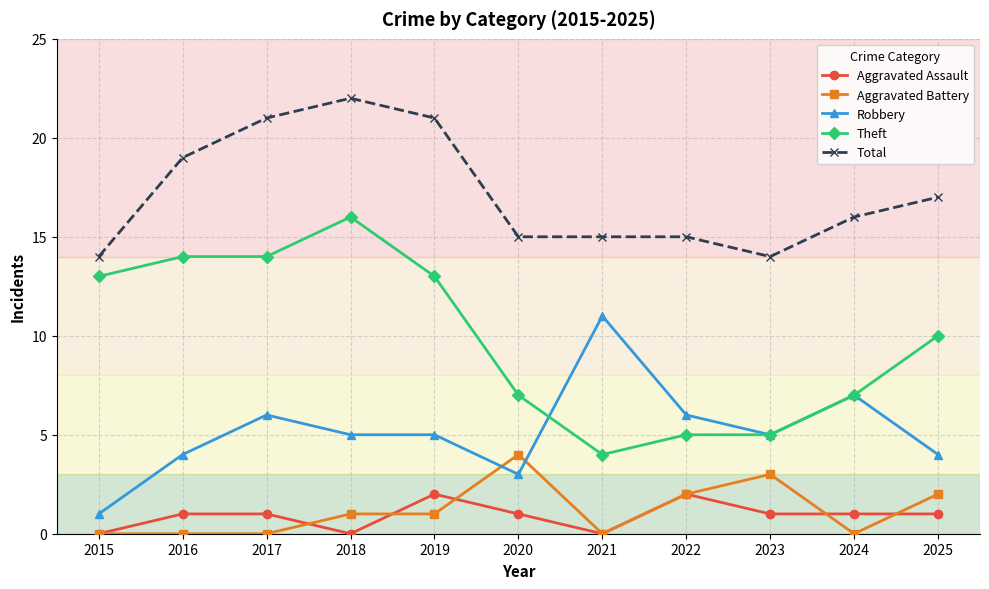

What is the lowest value of the Total series?

14